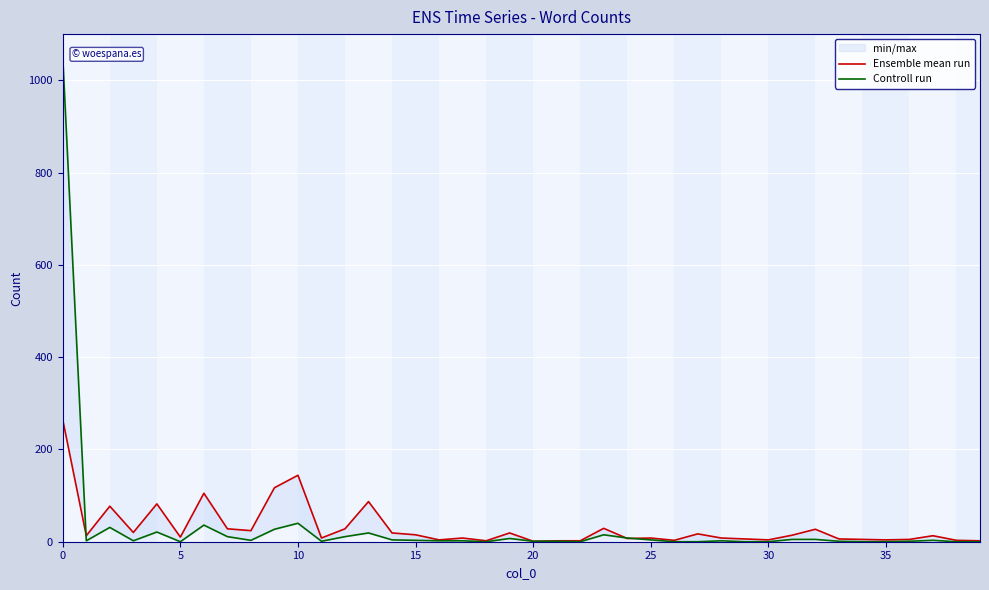

Which series has the widest spread of values?

Controll run